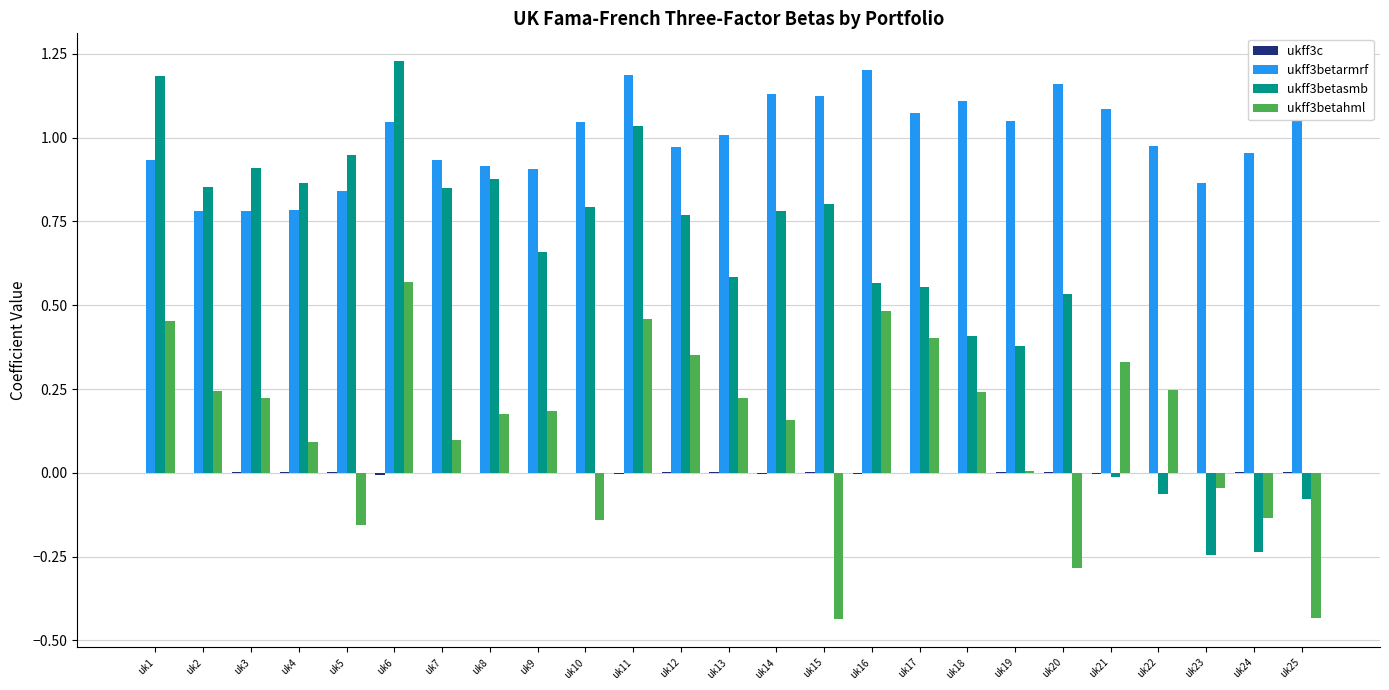

Is it true that ukff3betarmrf equals 1.4 at uk12?

False